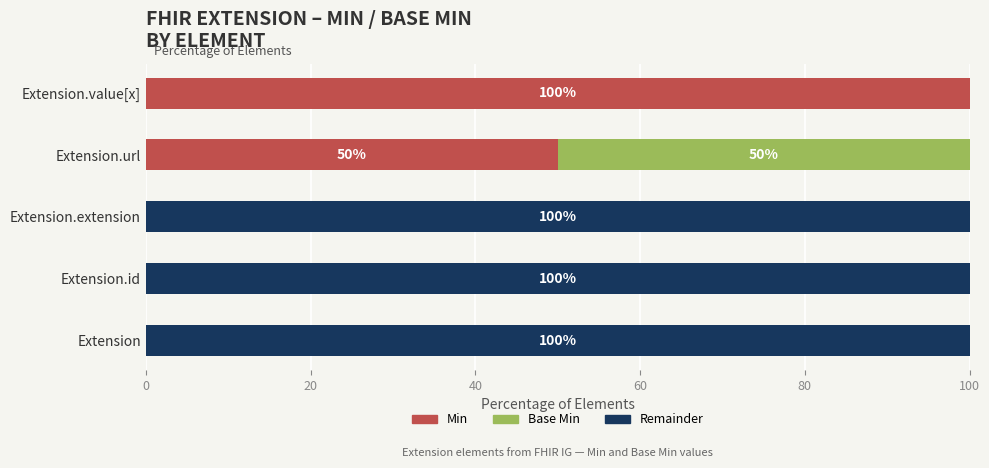

What is the total value across all series at Extension?

100